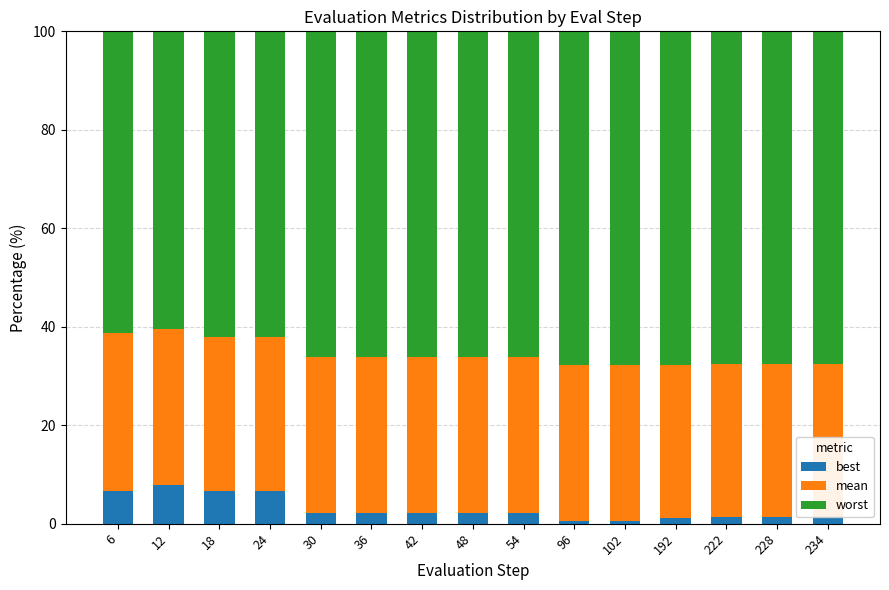

How many bars are there in total?

15